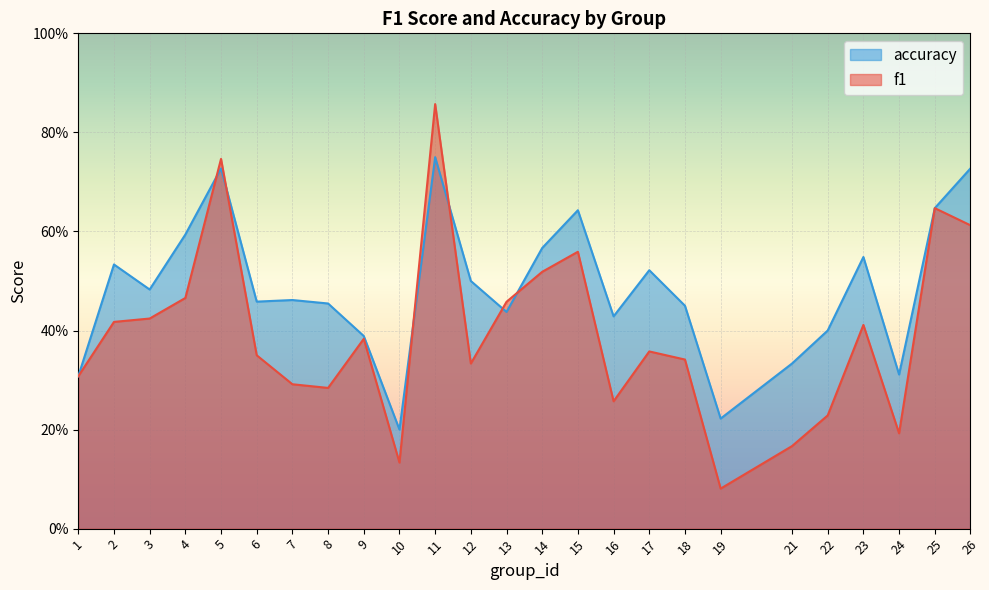

Where do accuracy and f1 first cross each other?

4 and 5